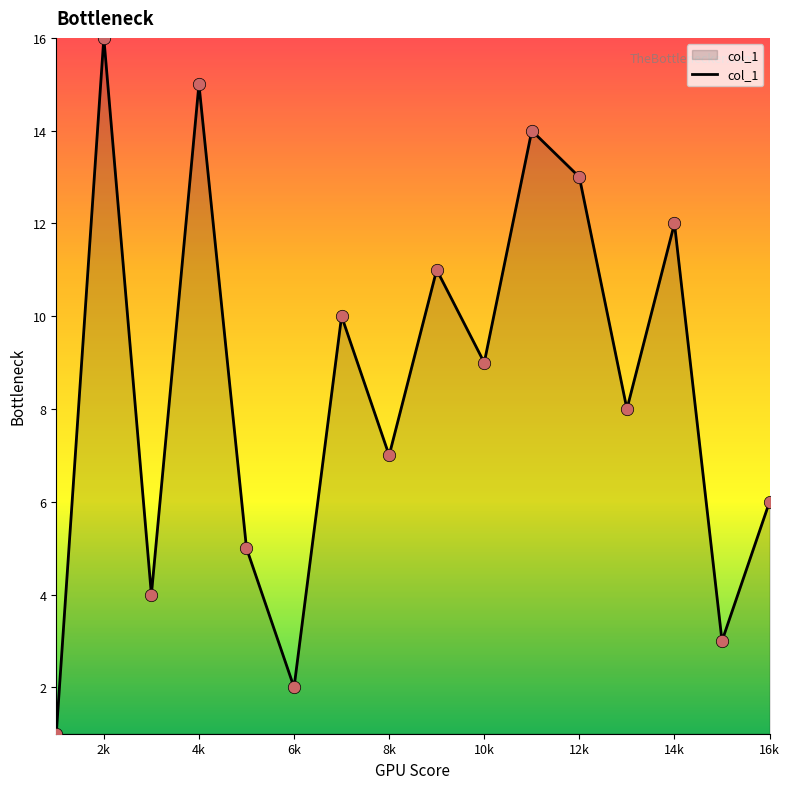

What is the maximum value shown in the chart?

16